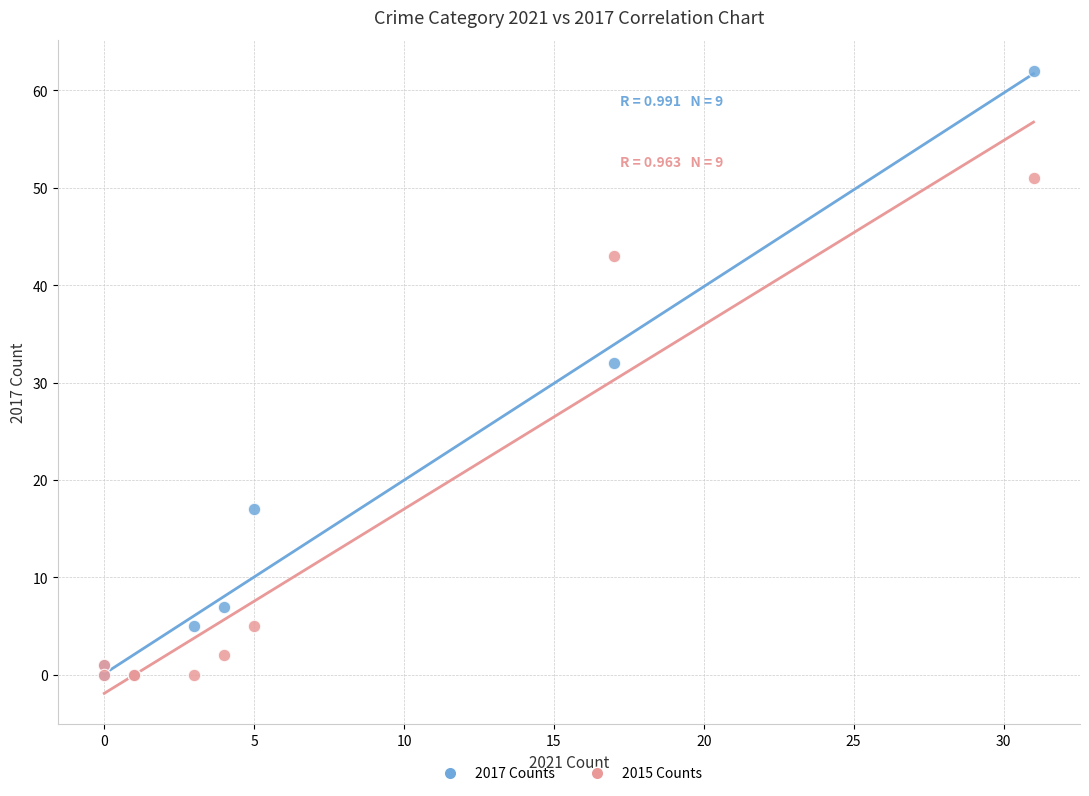

In the 2017 Counts series, what Y value is closest to 31?

32